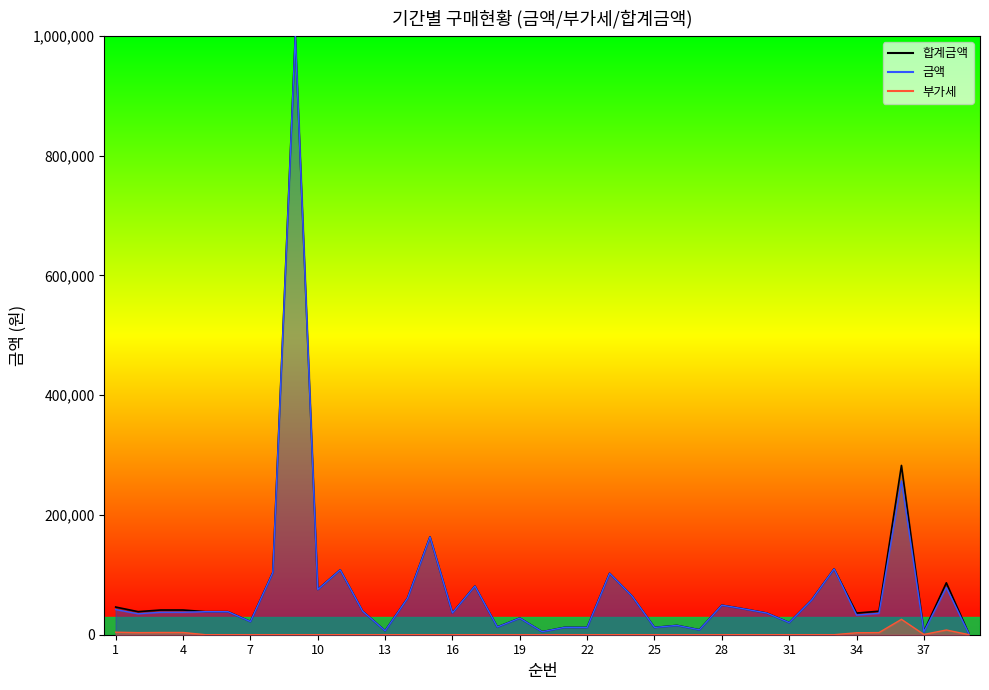

True or false: 합계금액_line and 금액_line intersect in this chart.

False